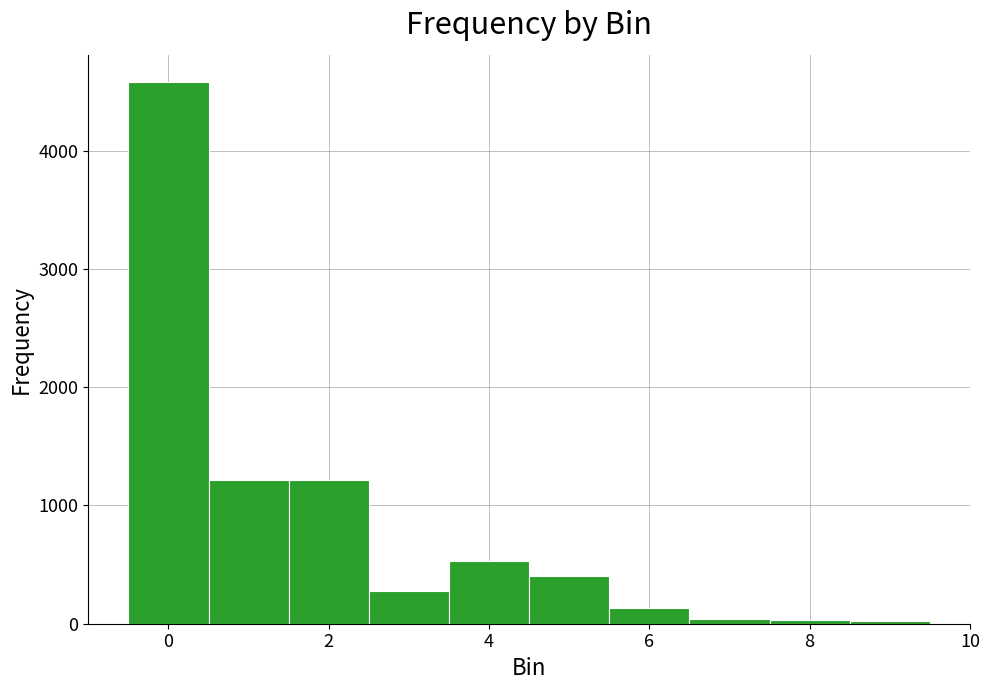

Which range on the x-axis has the tallest bar?

-0.5 to 0.5